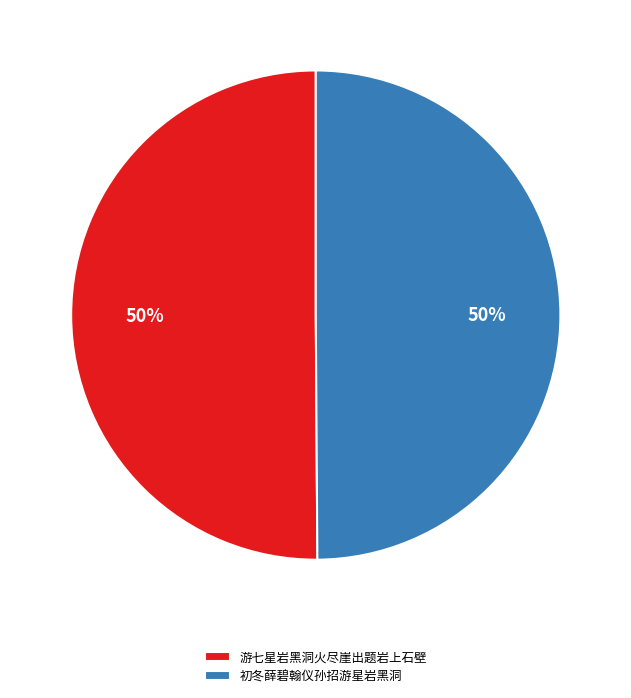

What percentage is the 游七星岩黑洞火尽崖出题岩上石壁 slice, to the nearest percent?

50%